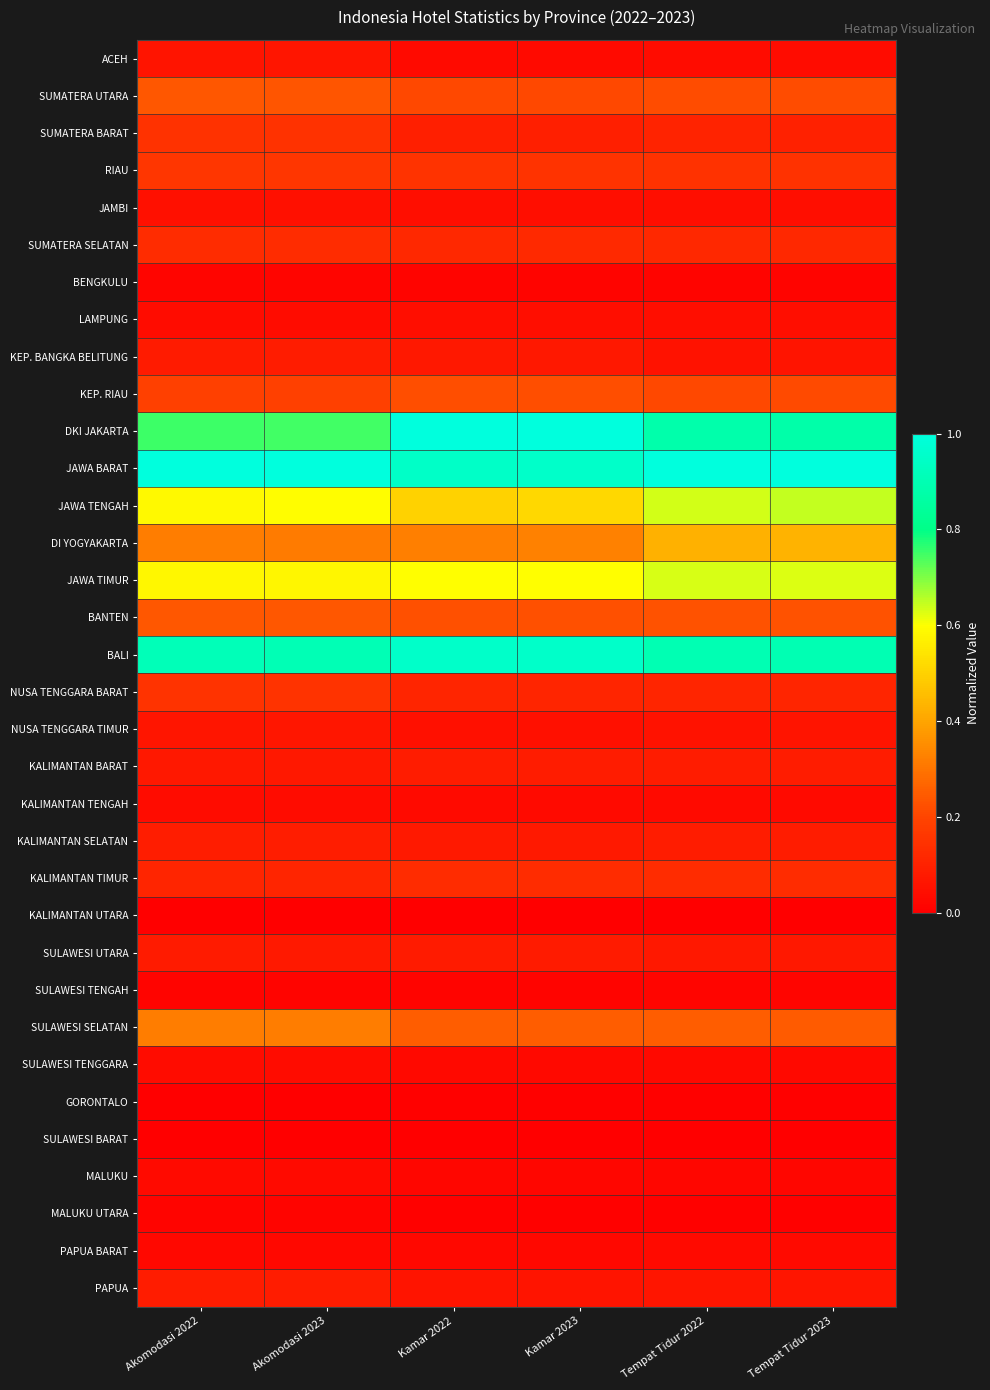

At how many categories does at least one series exceed 0?

6